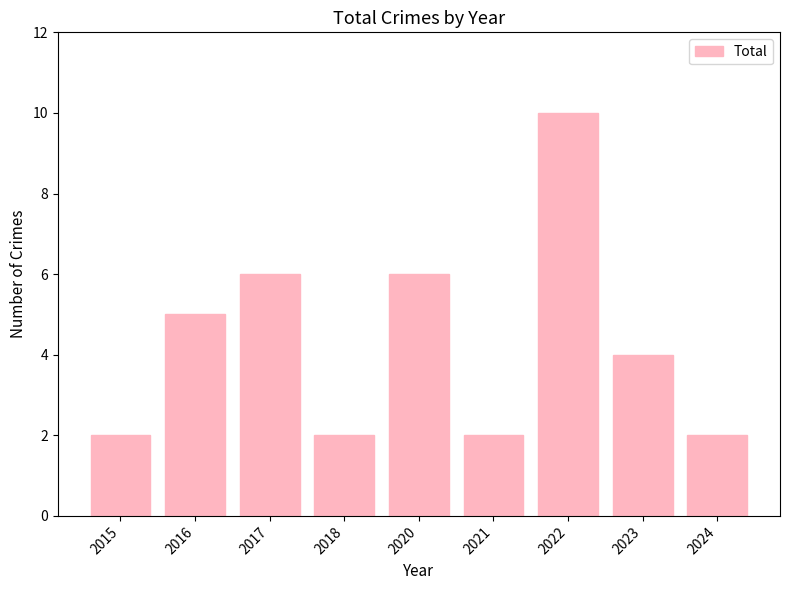

How many categories are shown in the chart?

9